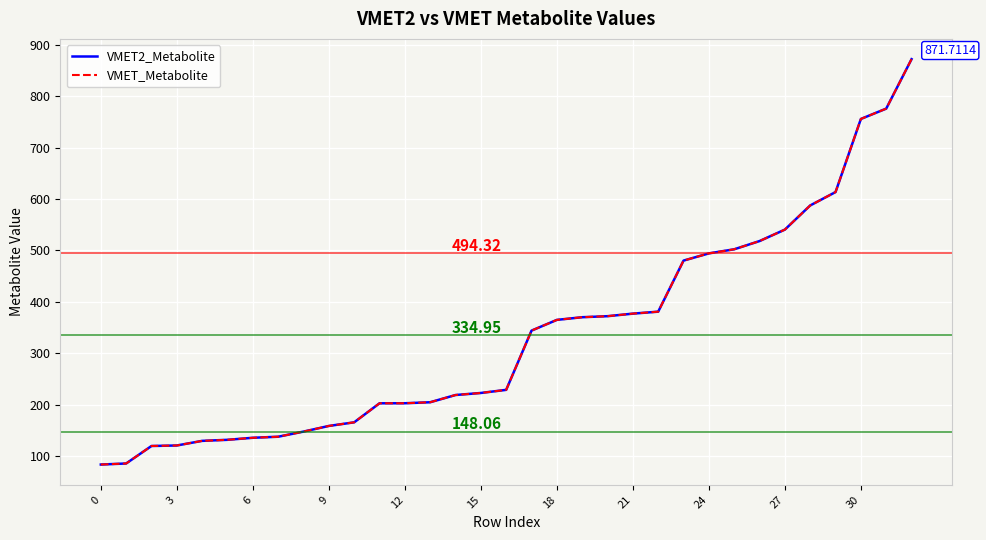

Which series has the largest range (max minus min)?

VMET_Metabolite